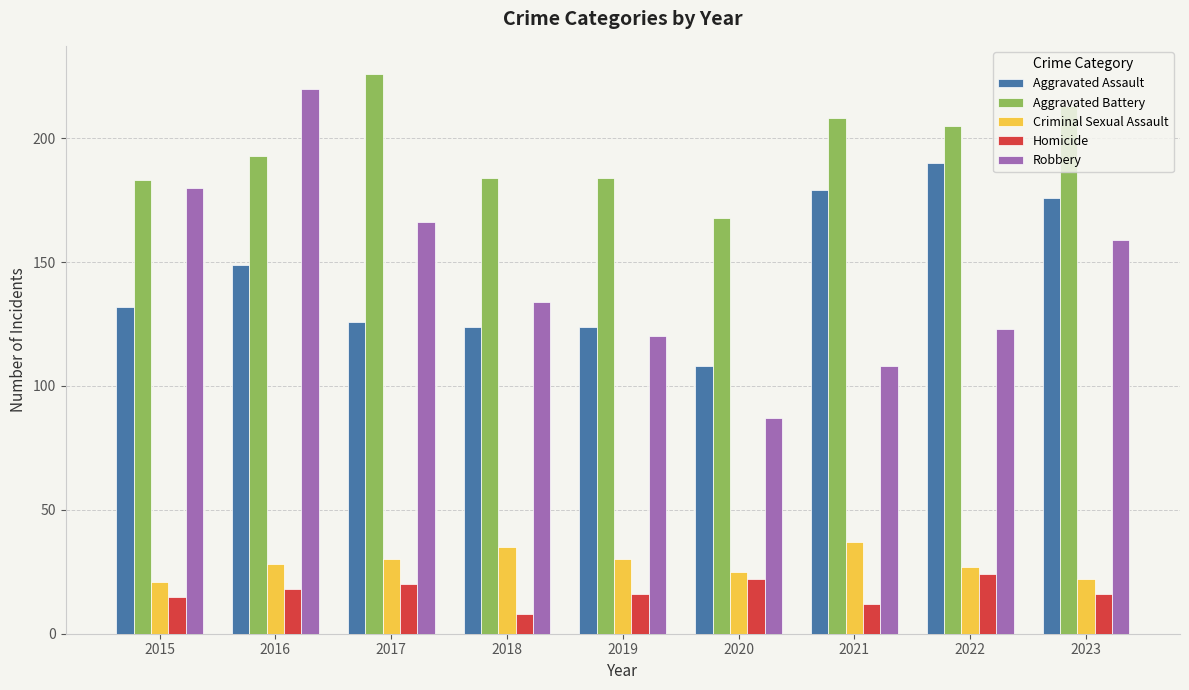

True or false: Aggravated Battery has a value of 193 at 2016.

True